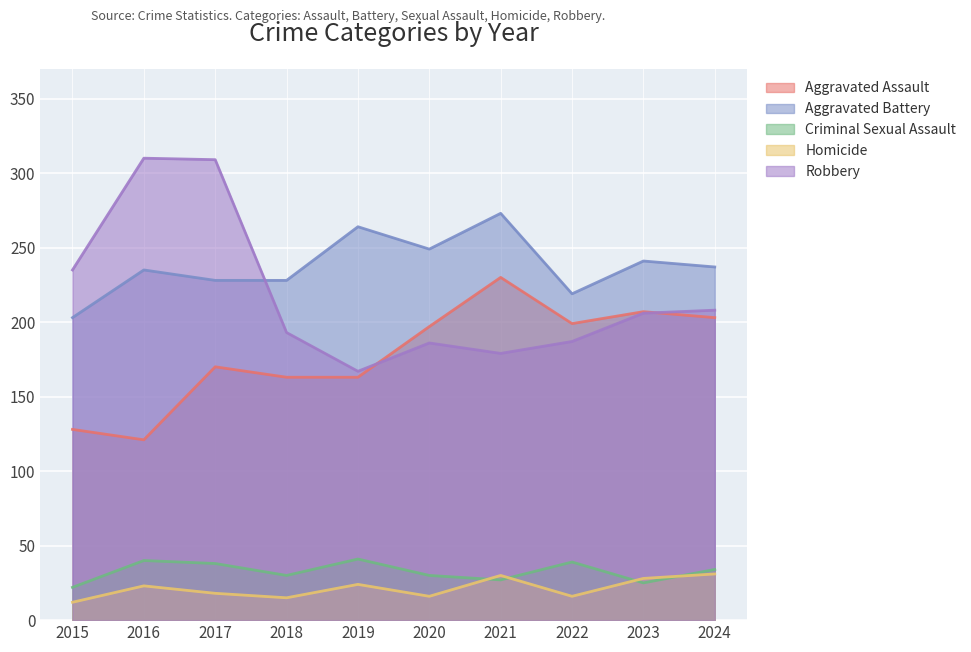

The Robbery series shows 74 at 2021. True or false?

False